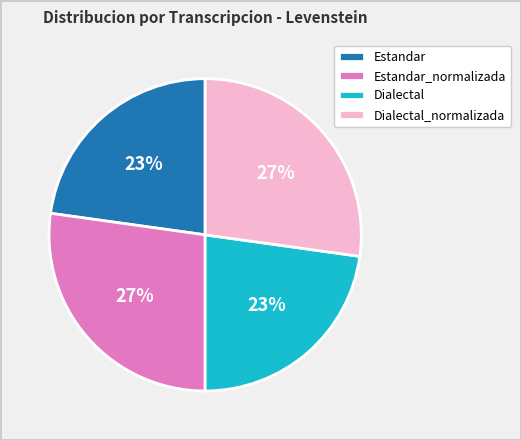

Does Estandar_normalizada account for over 50% of the chart?

No